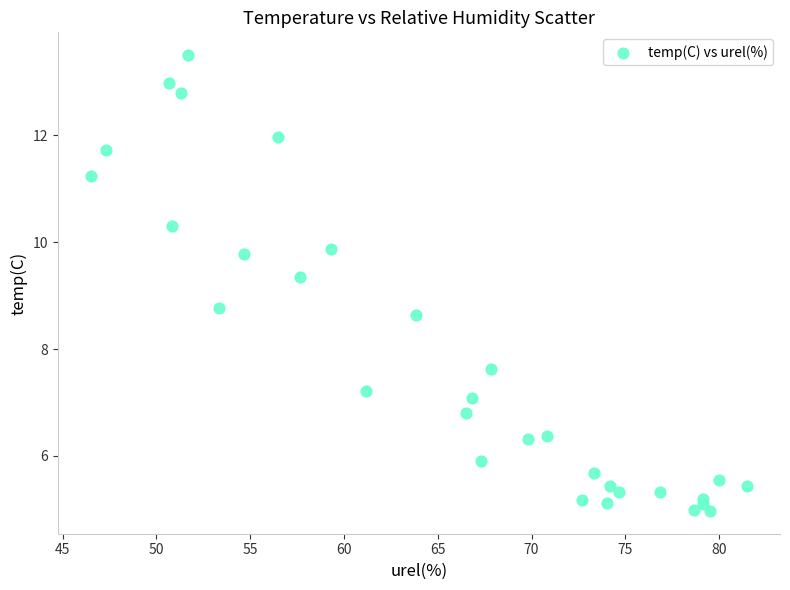

What is the range of Y values (max minus min)?

8.5